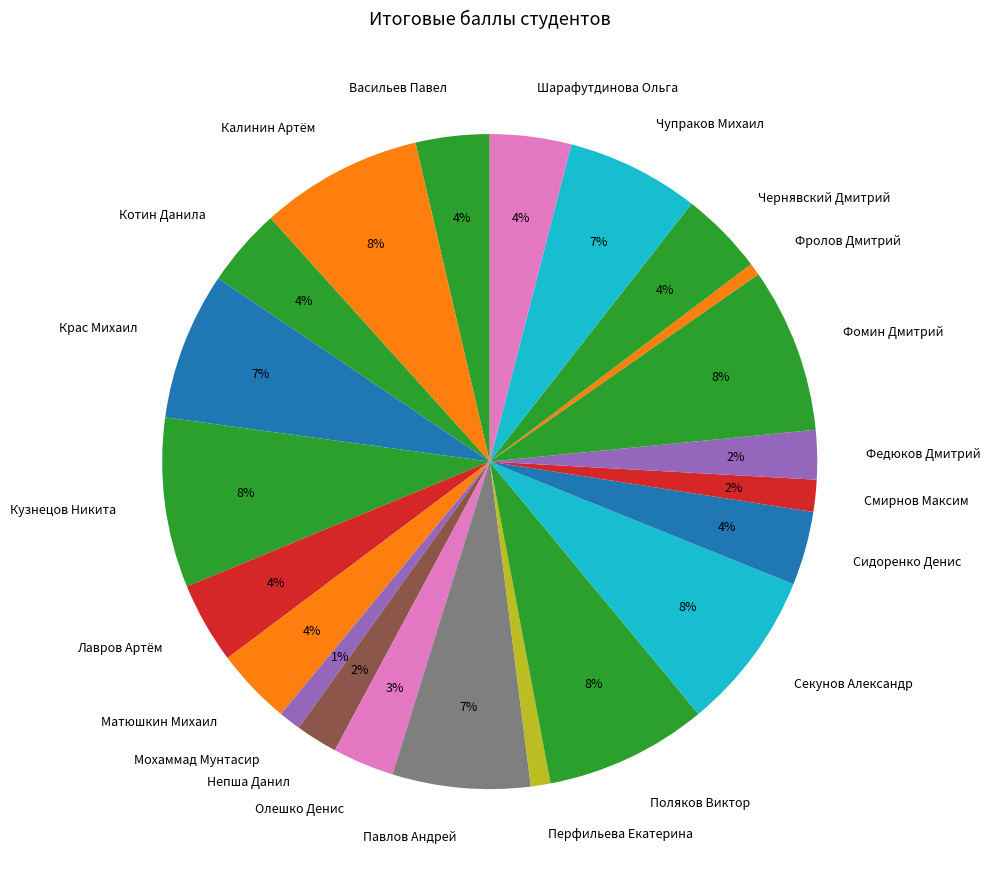

Is it true that Матюшкин Михаил is 4% of the pie?

True